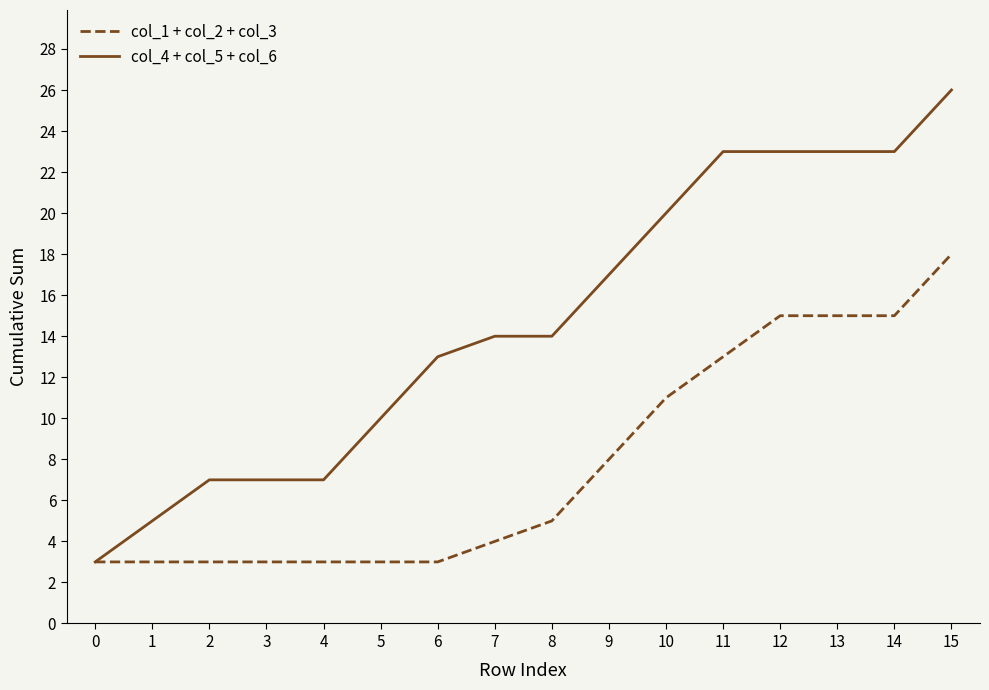

Which series changed the most between 4 and 11?

col_4 + col_5 + col_6